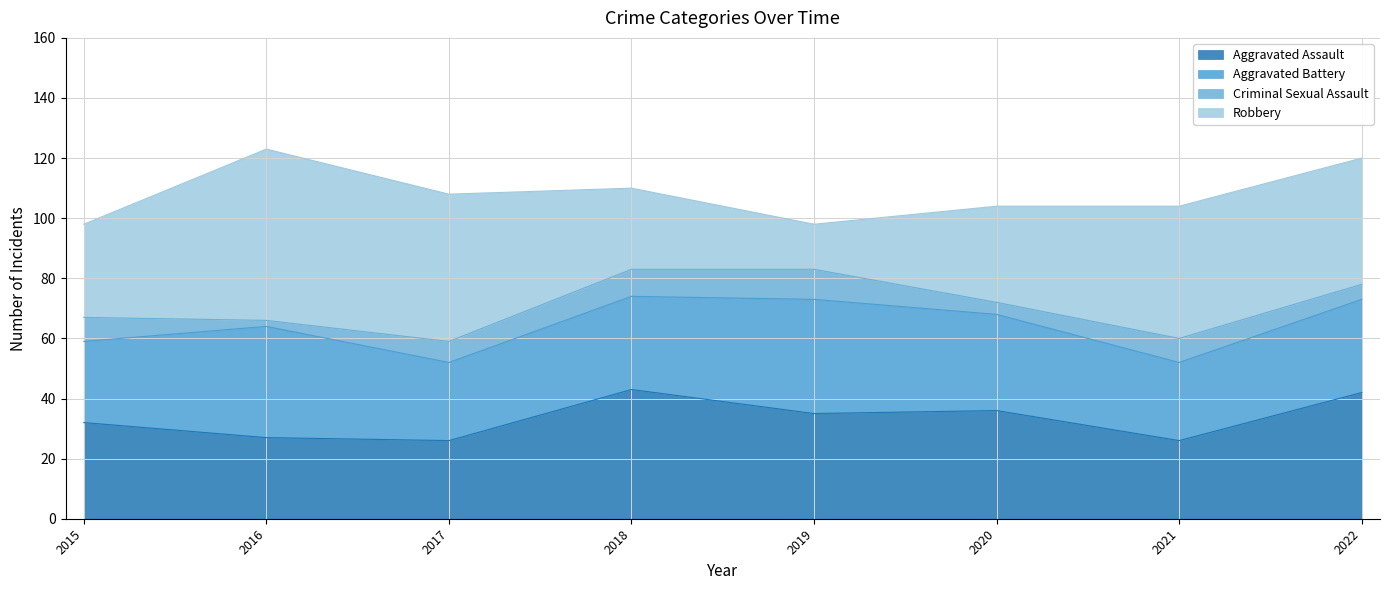

Which category has the highest value across all series?

2016